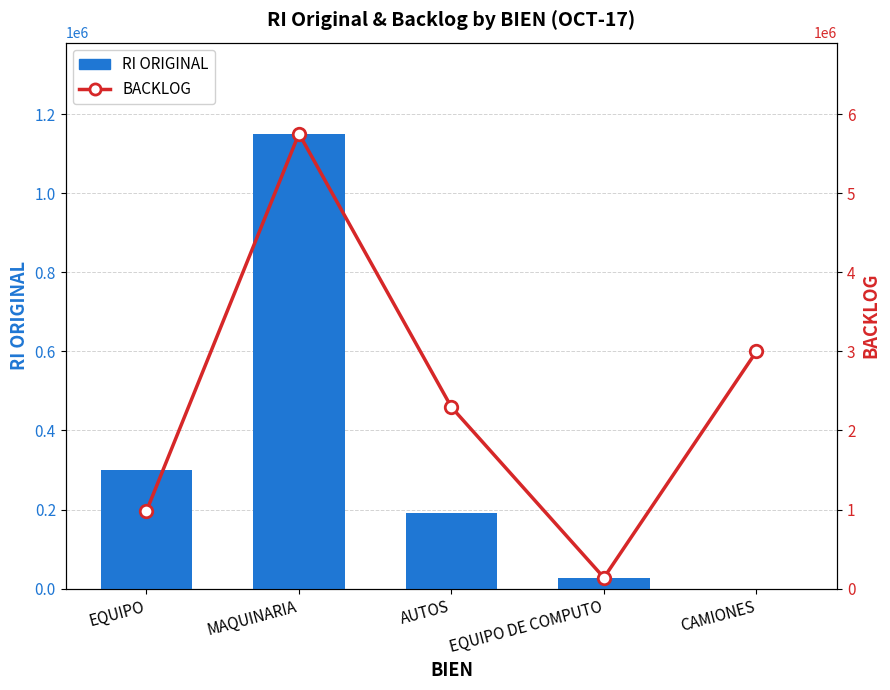

Does the chart contain any negative values?

No